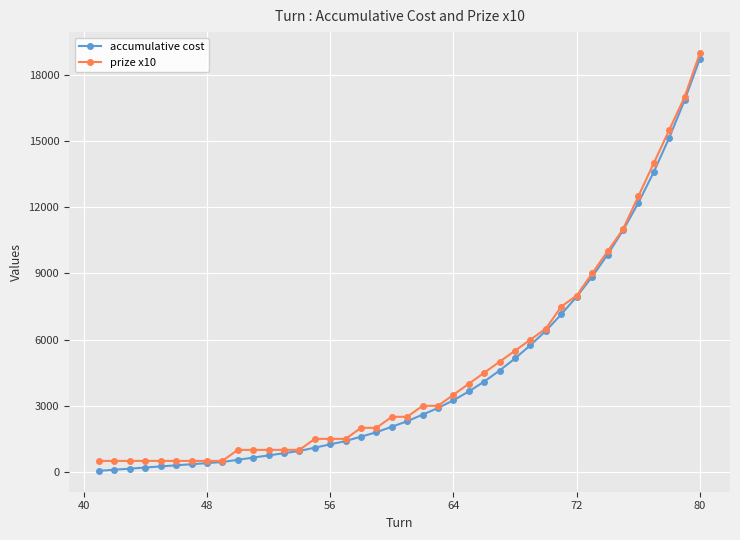

What is the difference between the second highest and minimum values in the prize x10 series?

16500